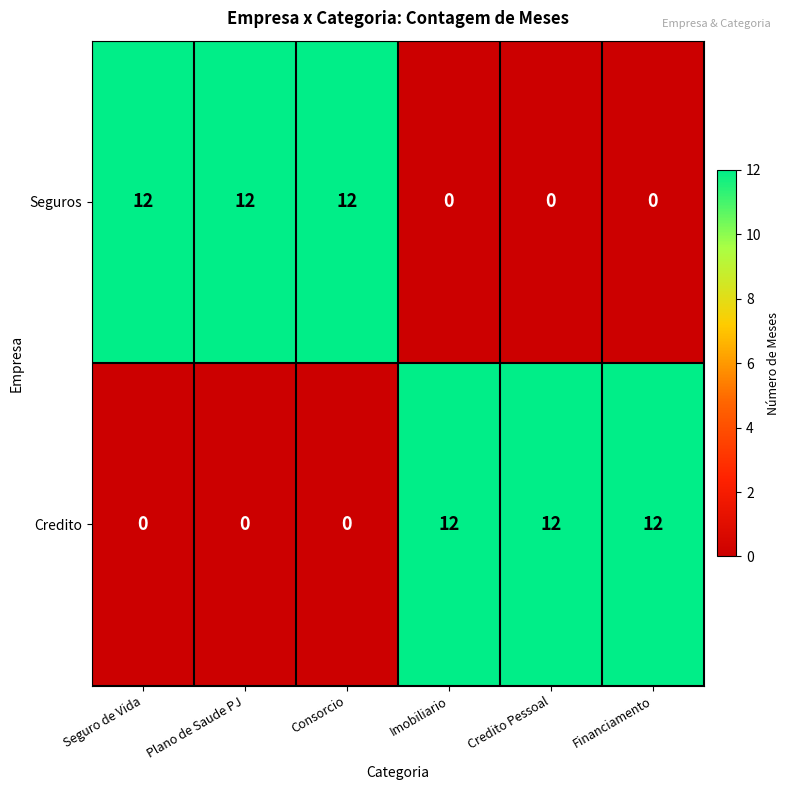

What is the greatest value displayed?

12